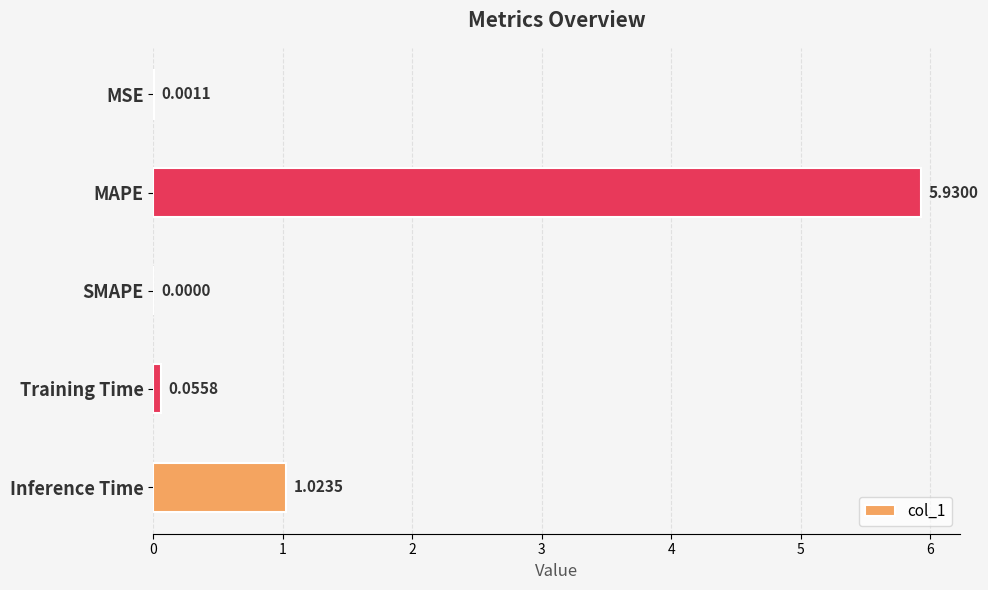

At which label is the value closest to 2?

Inference Time